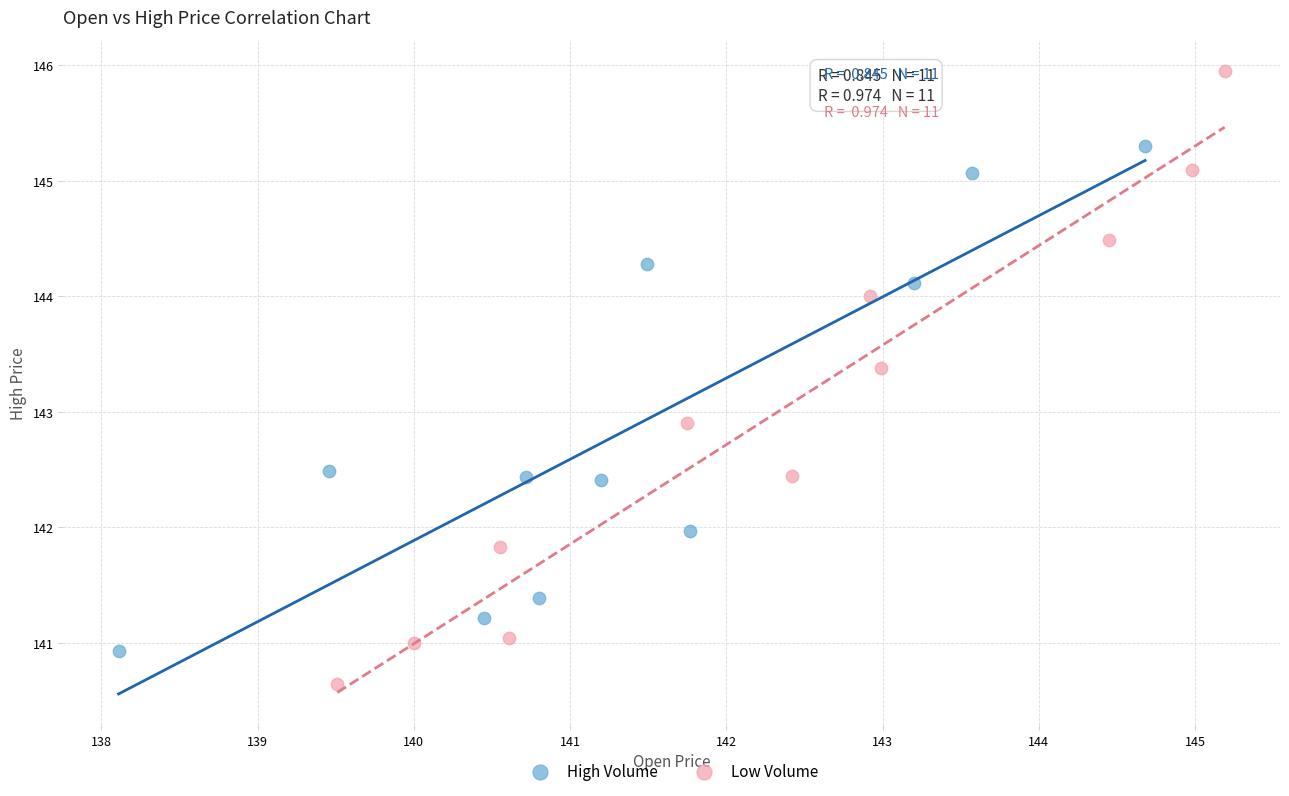

Which series has the widest spread of Y values?

Low Volume